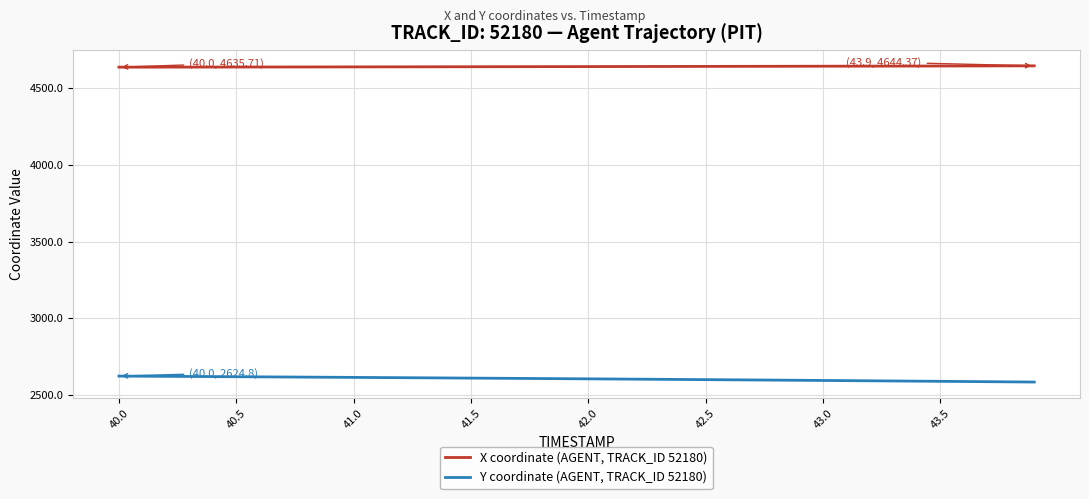

Which series has the largest total across all categories?

X coordinate (AGENT, TRACK_ID 52180)